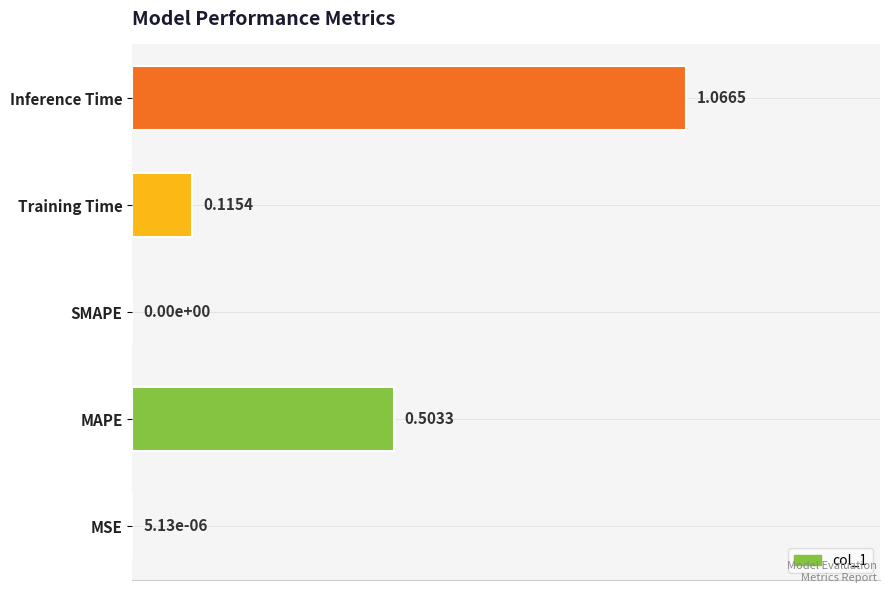

Which has a higher value, SMAPE or MAPE?

MAPE